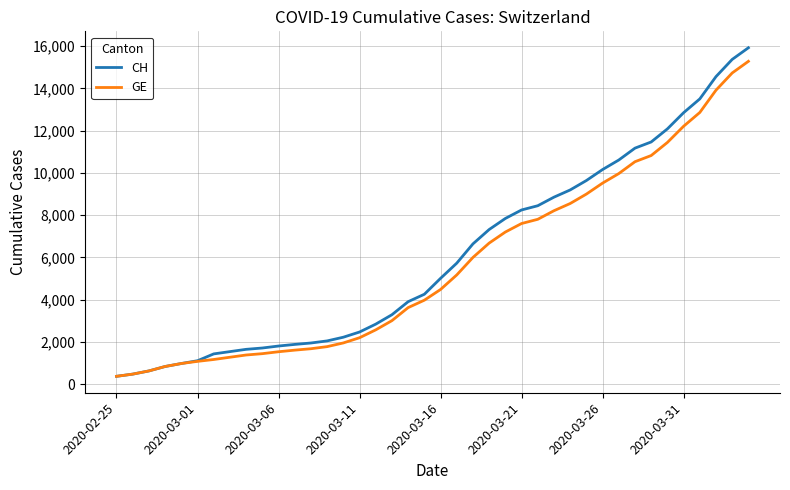

What is the smallest value displayed?

375